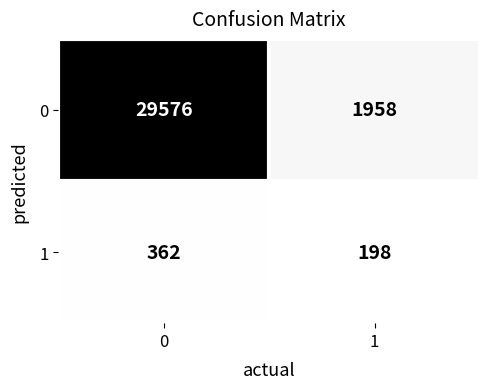

What is the sum of all 1 values?

560